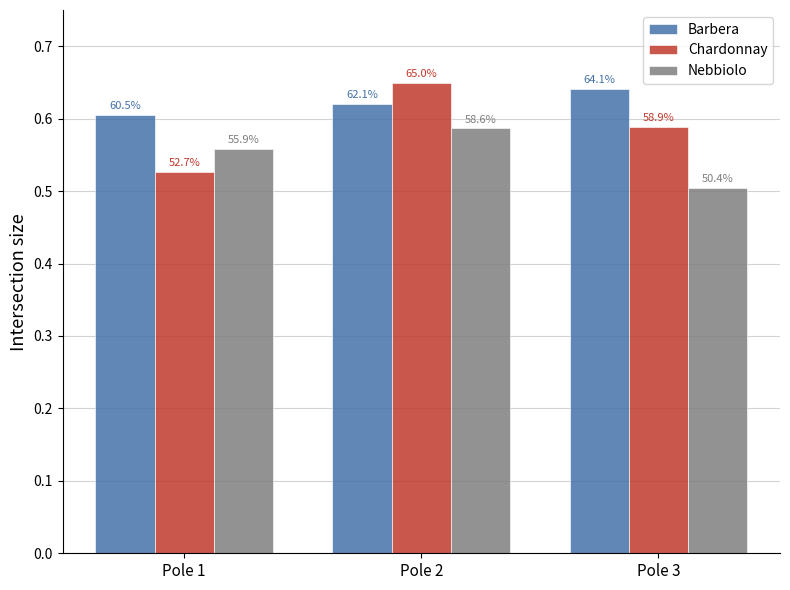

At which label does Barbera reach its peak?

Pole 3